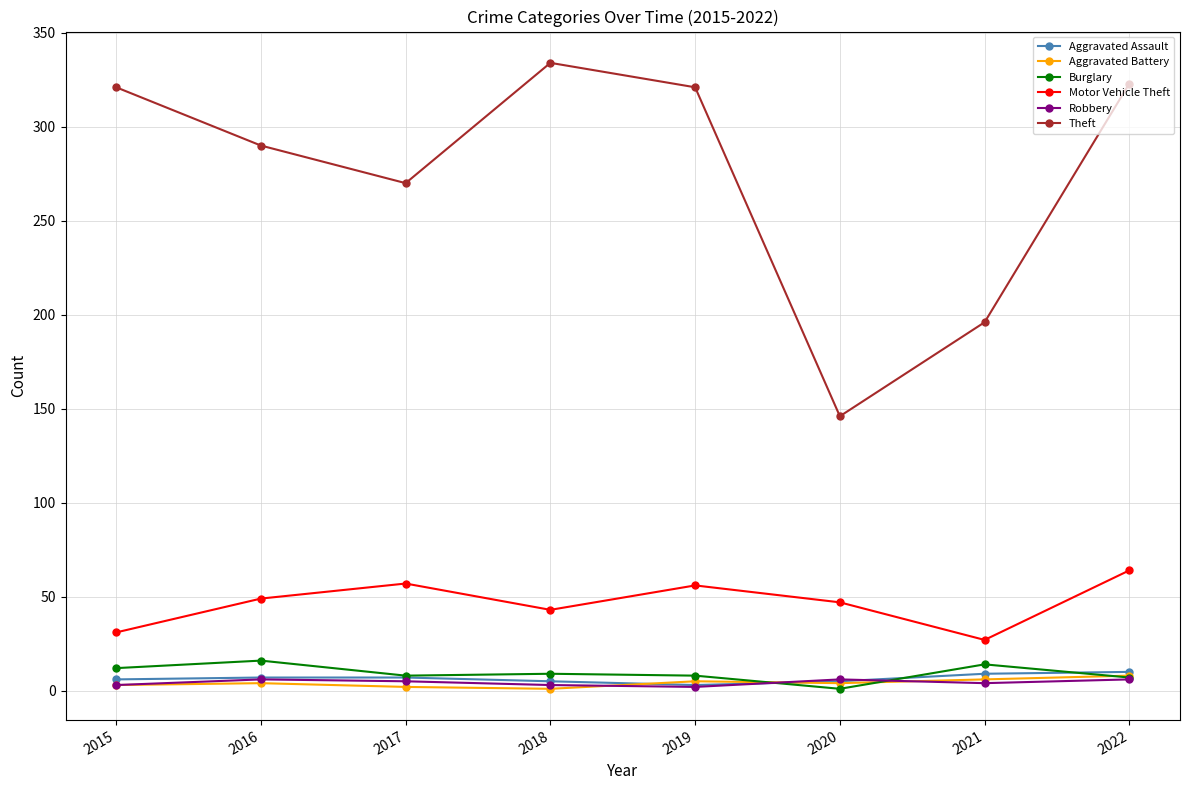

Is this an area chart (filled region under the line)?

No